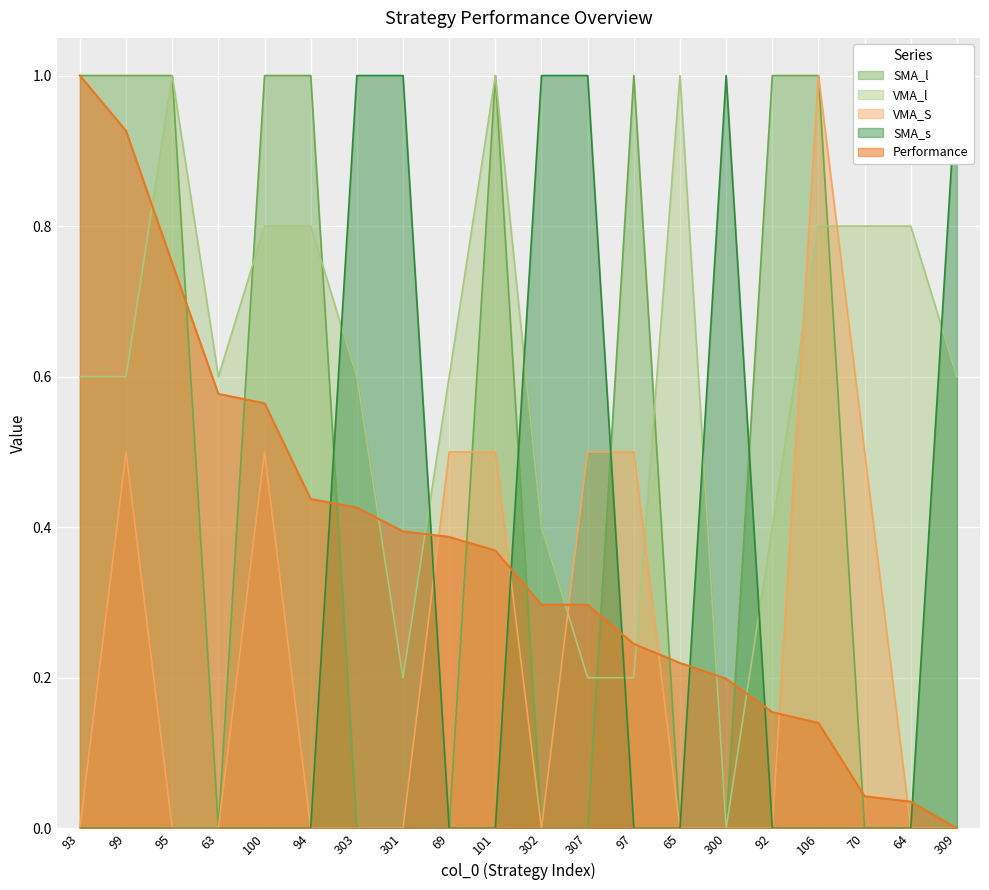

Is the value of VMA_S at 63 greater than the value of Performance at 93?

No